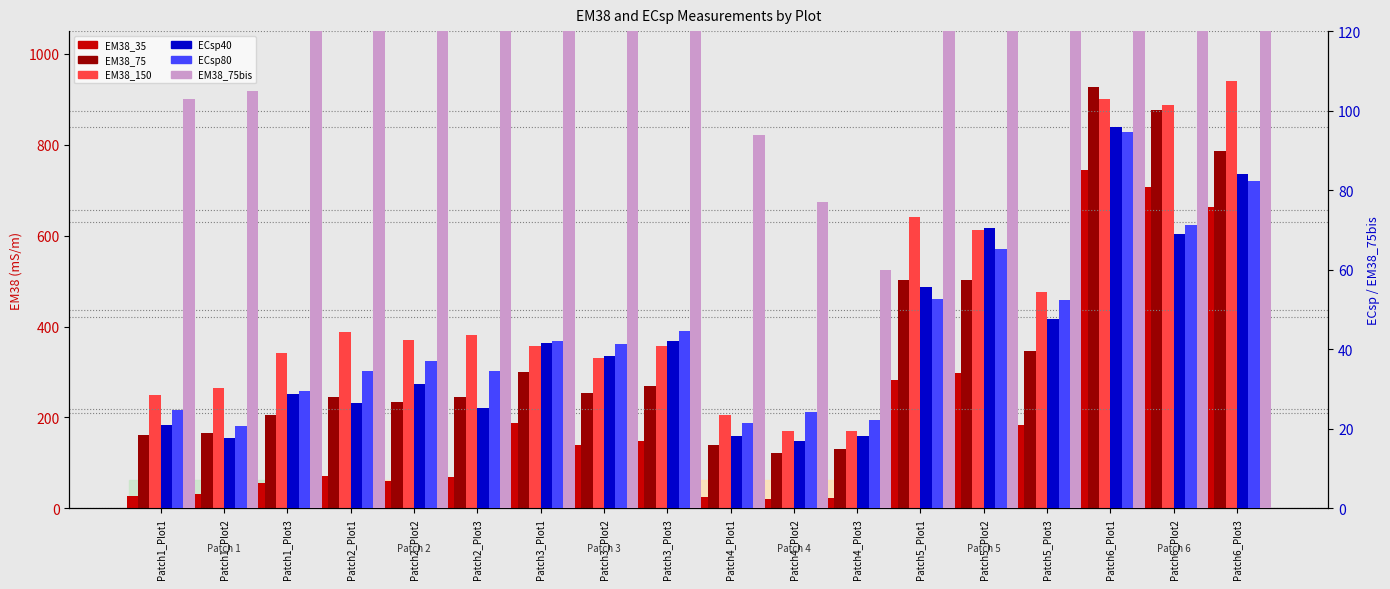

At which category is the sum across all series the highest?

Patch6_Plot1